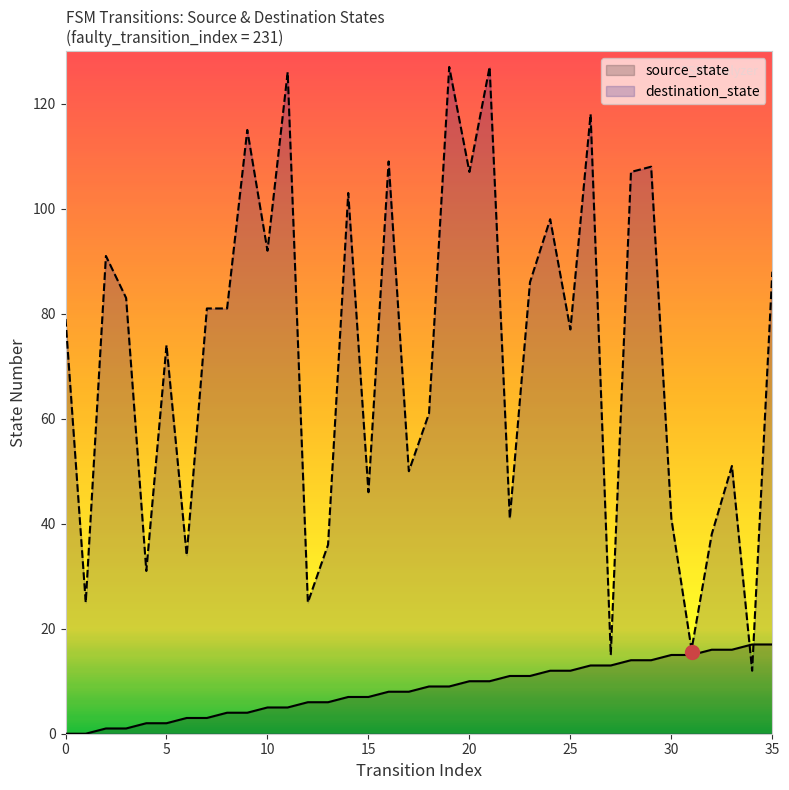

How many values in source_state are above zero?

34